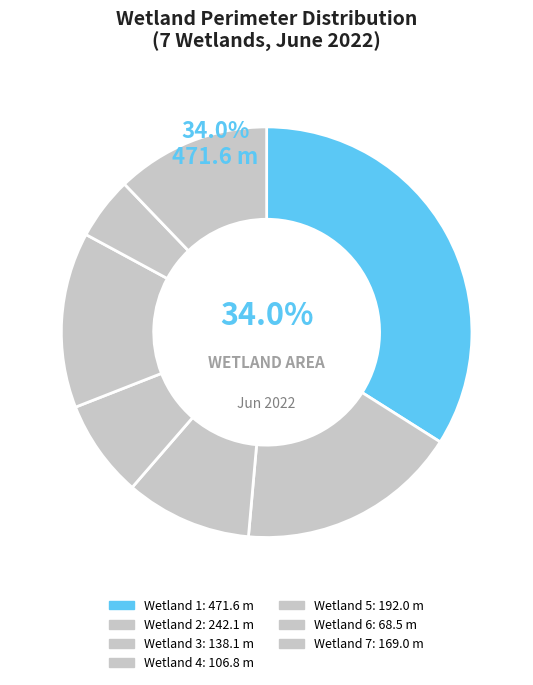

Count the number of slices in the pie.

7